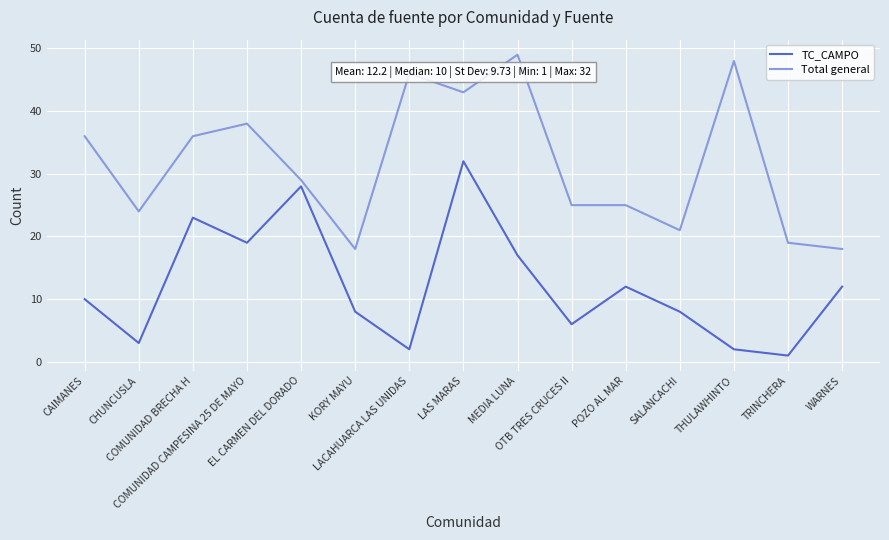

True or false: TC_CAMPO has more than 1 points higher than both neighbors.

True